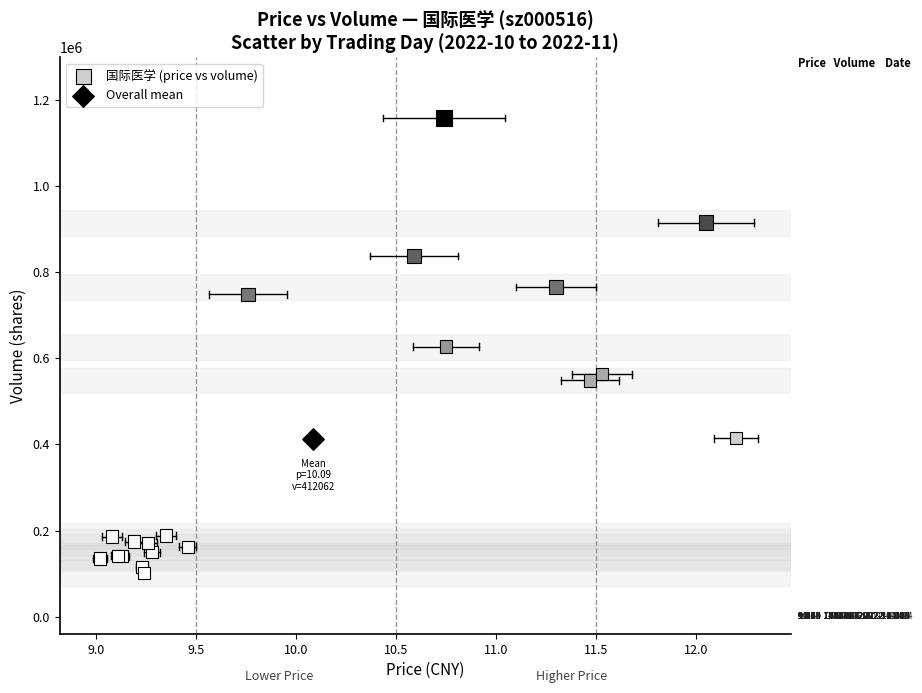

What are all the series names shown in the legend?

国际医学 (price vs volume), Overall mean